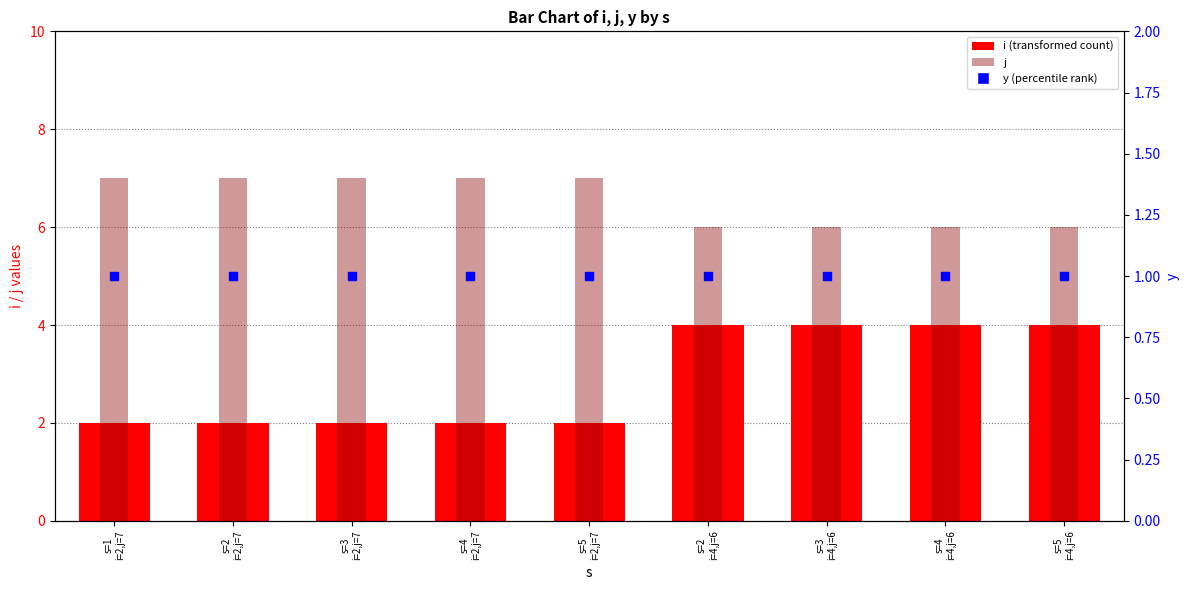

Is the value of y at s=4
i=4,j=6 greater than the value of j at s=1
i=2,j=7?

No